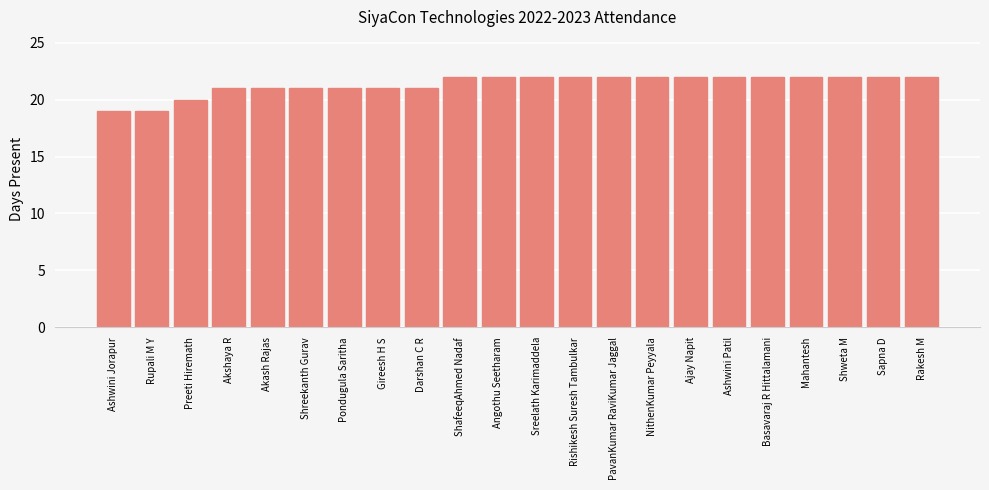

What is the greatest value displayed?

22